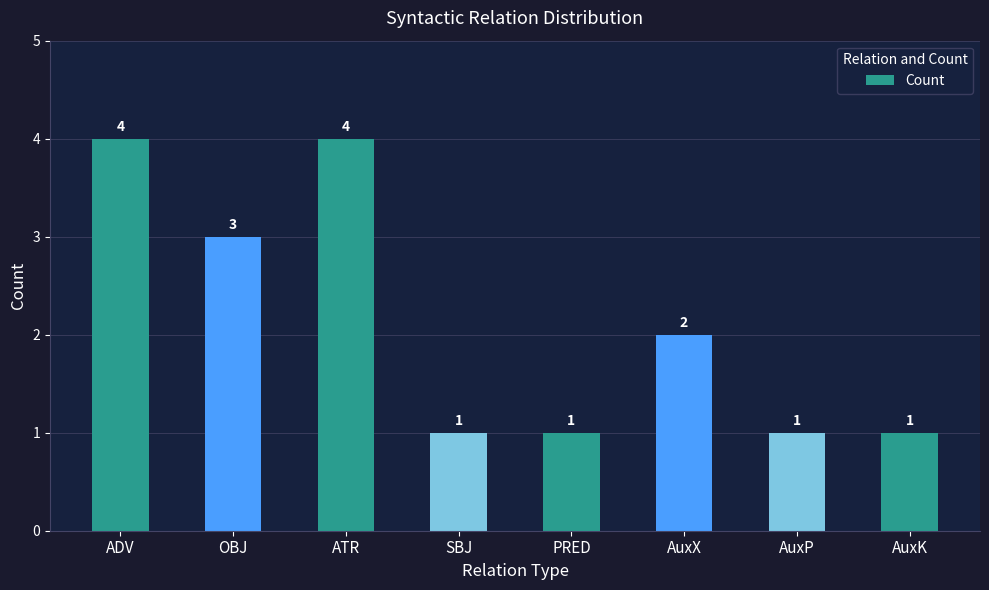

What is the approximate value at SBJ?

1